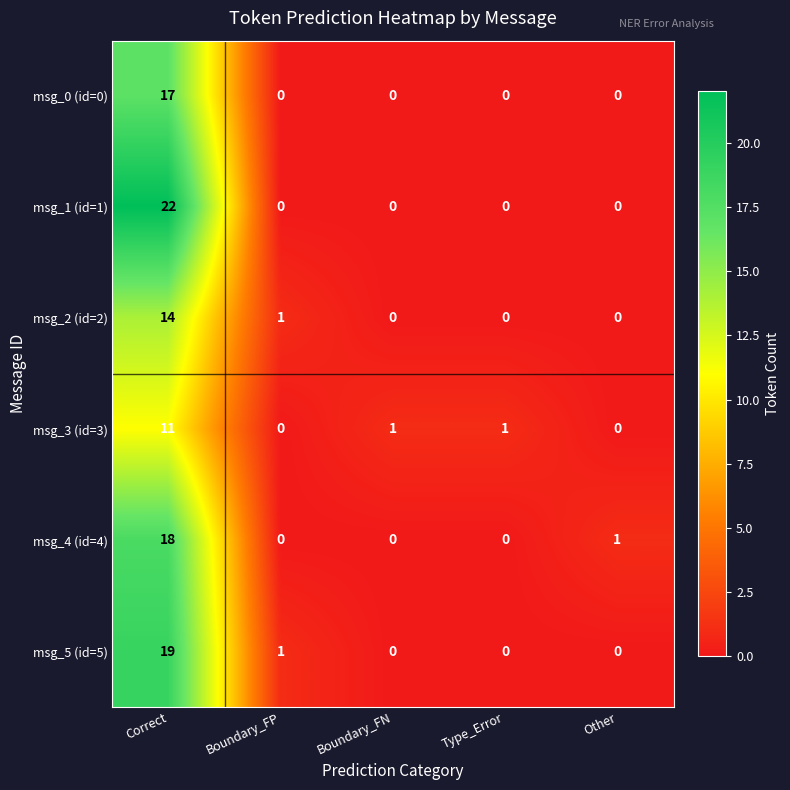

Which series has the widest spread of values?

msg_1 (id=1)